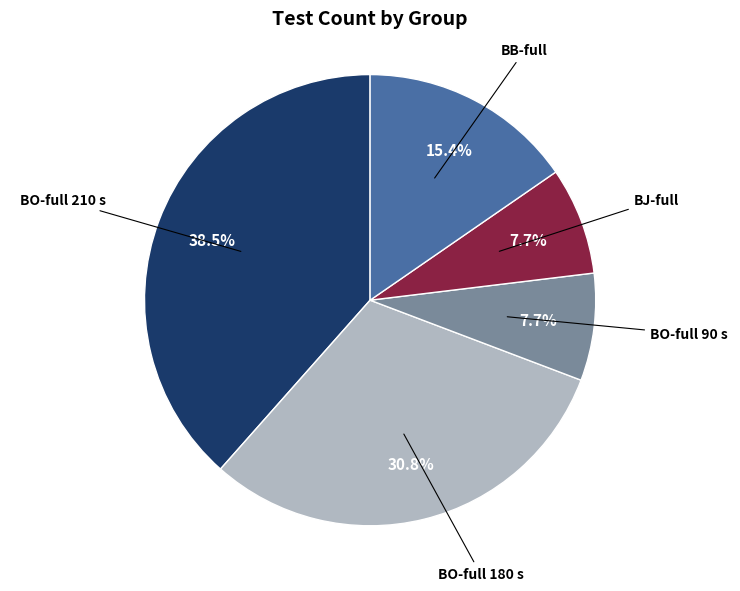

Is there any slice that represents more than half of the pie?

No